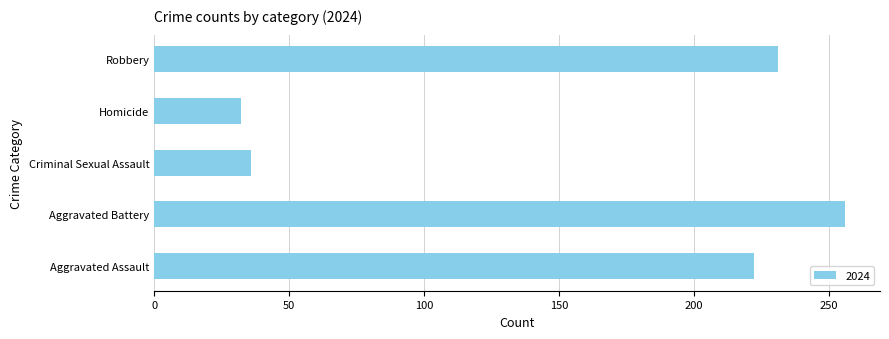

At which category does the chart reach its peak across all series?

Aggravated Battery